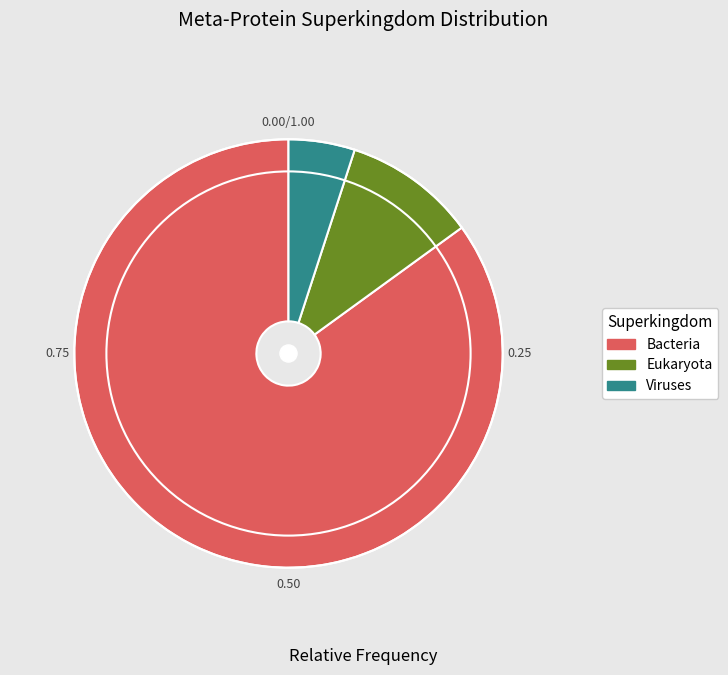

Count the number of slices in the pie.

3